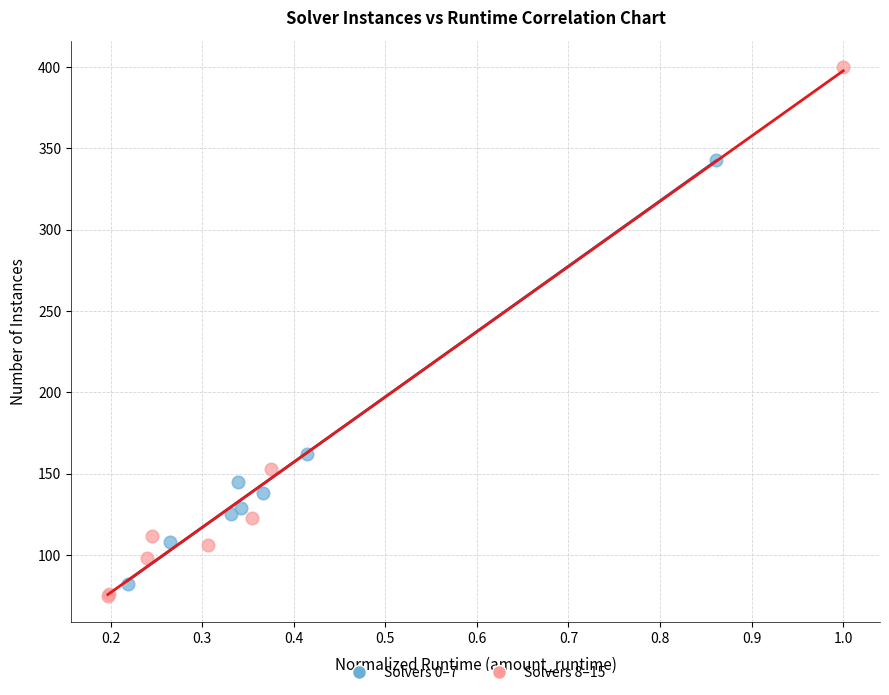

Which series has the largest Y range (max minus min)?

Solvers 8–15